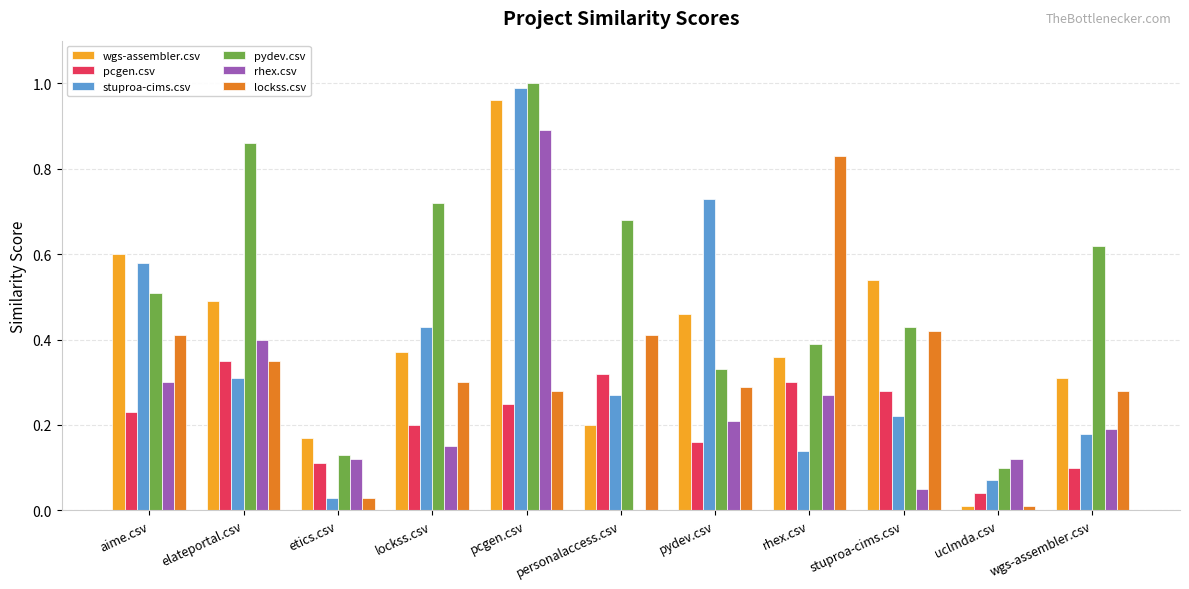

What is the sum of all lockss.csv values?

3.6